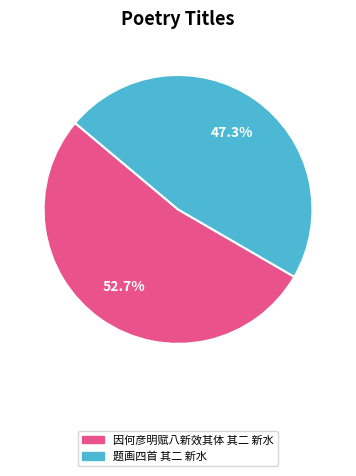

Does any single category account for the majority?

Yes